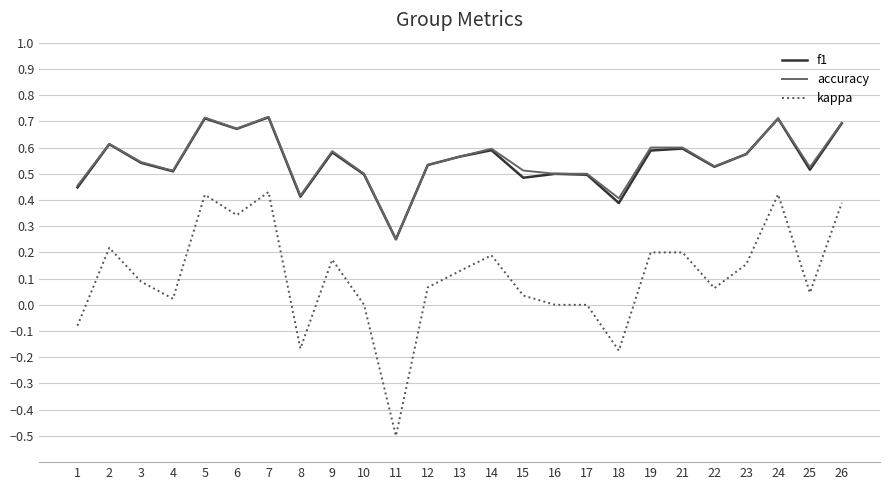

At which label is f1 closest to 0?

11